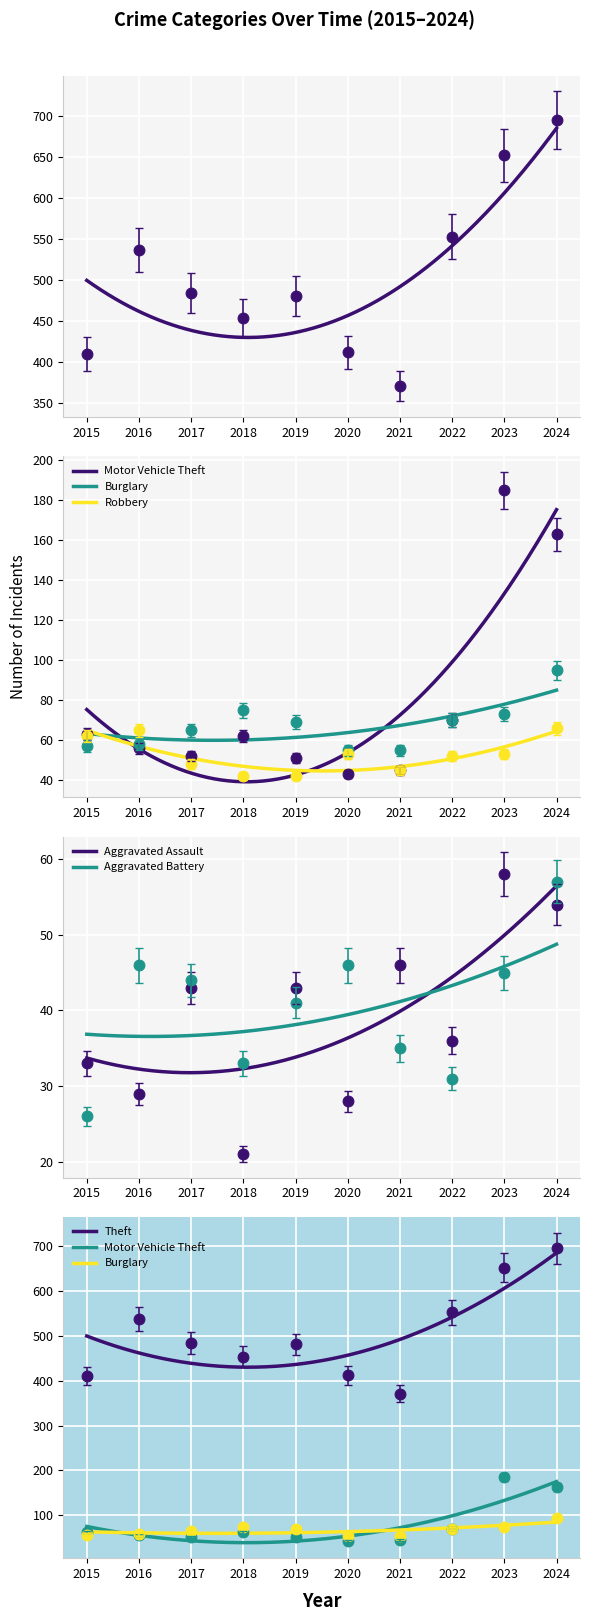

Which series contains the lowest Y value?

Aggravated Assault